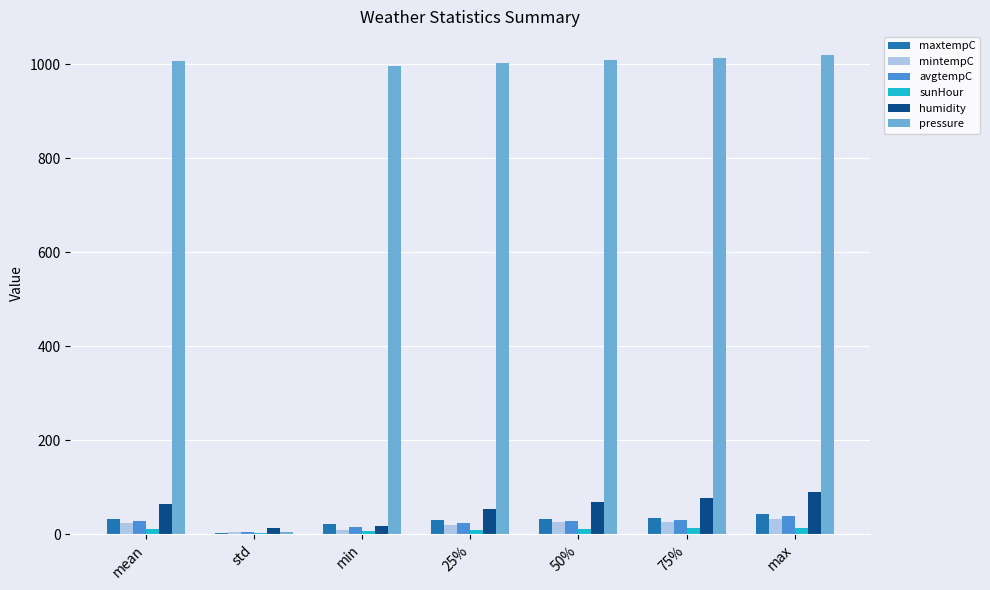

True or false: mintempC has a value of 19.5 at 25%.

True